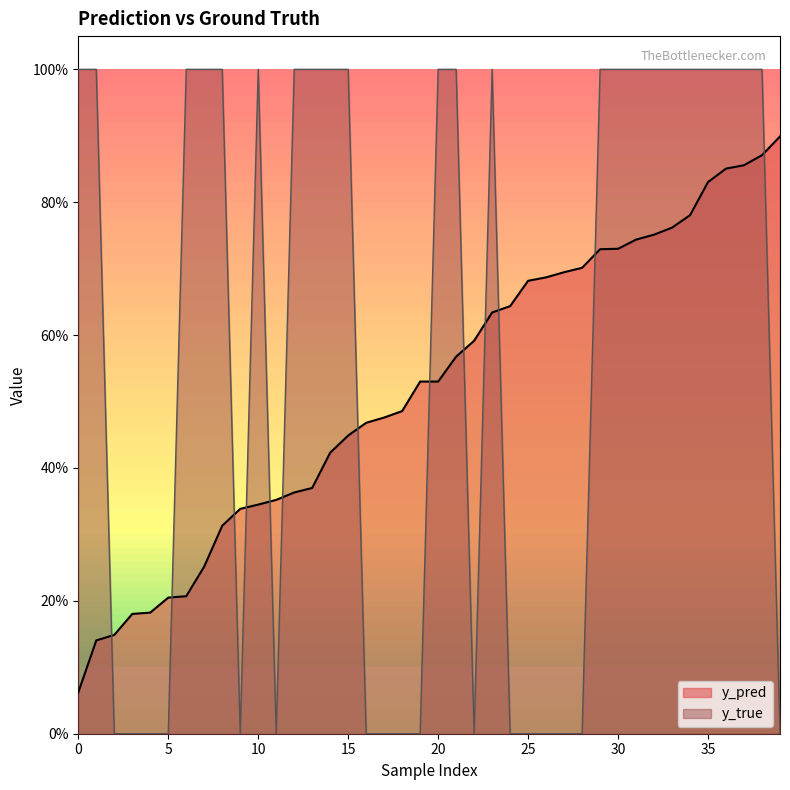

Which series has the widest spread of values?

y_true